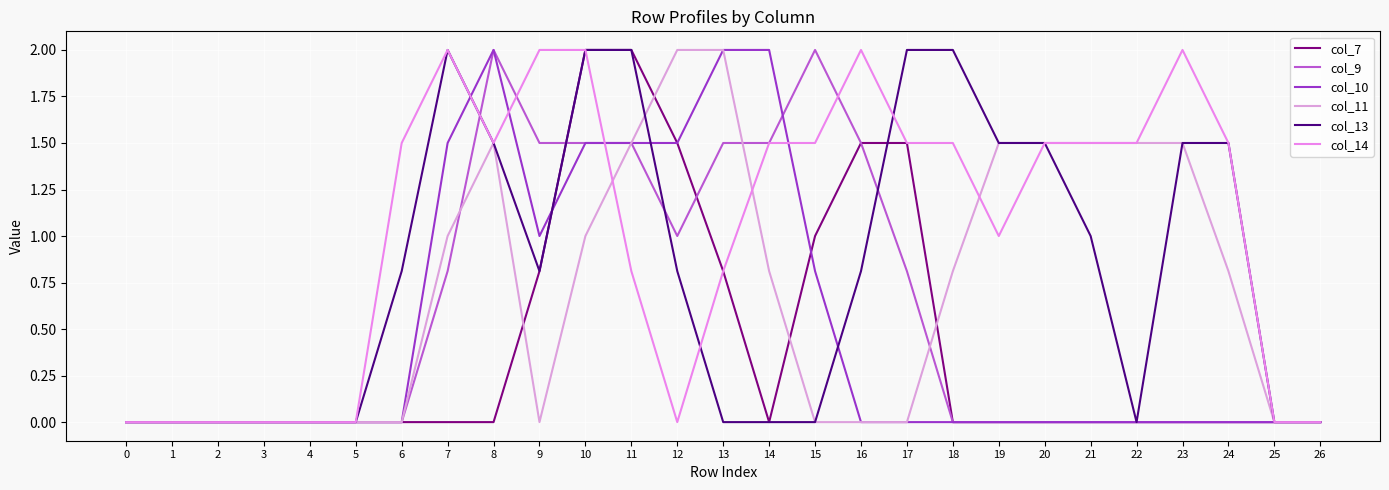

Between which two adjacent categories do col_11 and col_13 first intersect?

11 and 12